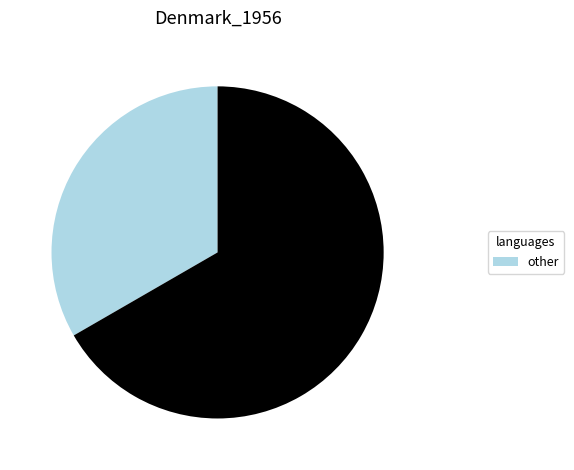

Is there a majority slice in this chart?

Yes